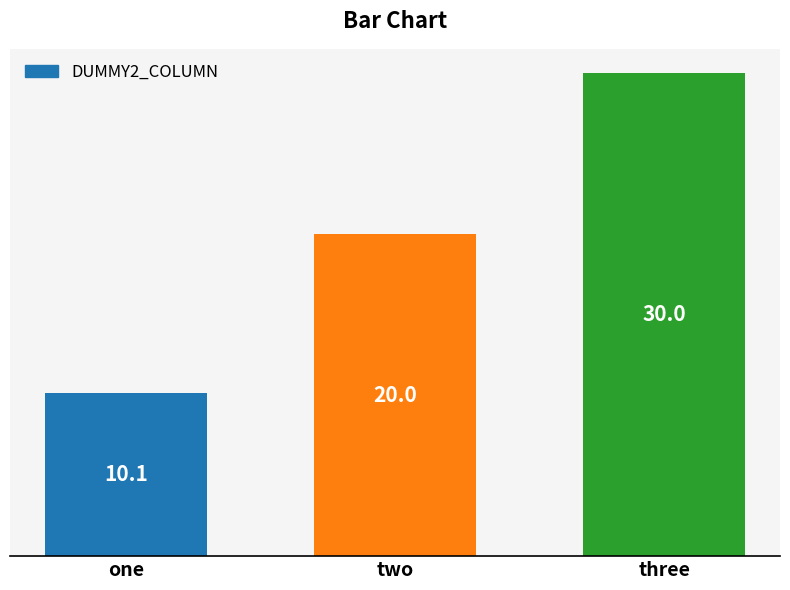

Count the number of data series in this chart.

1